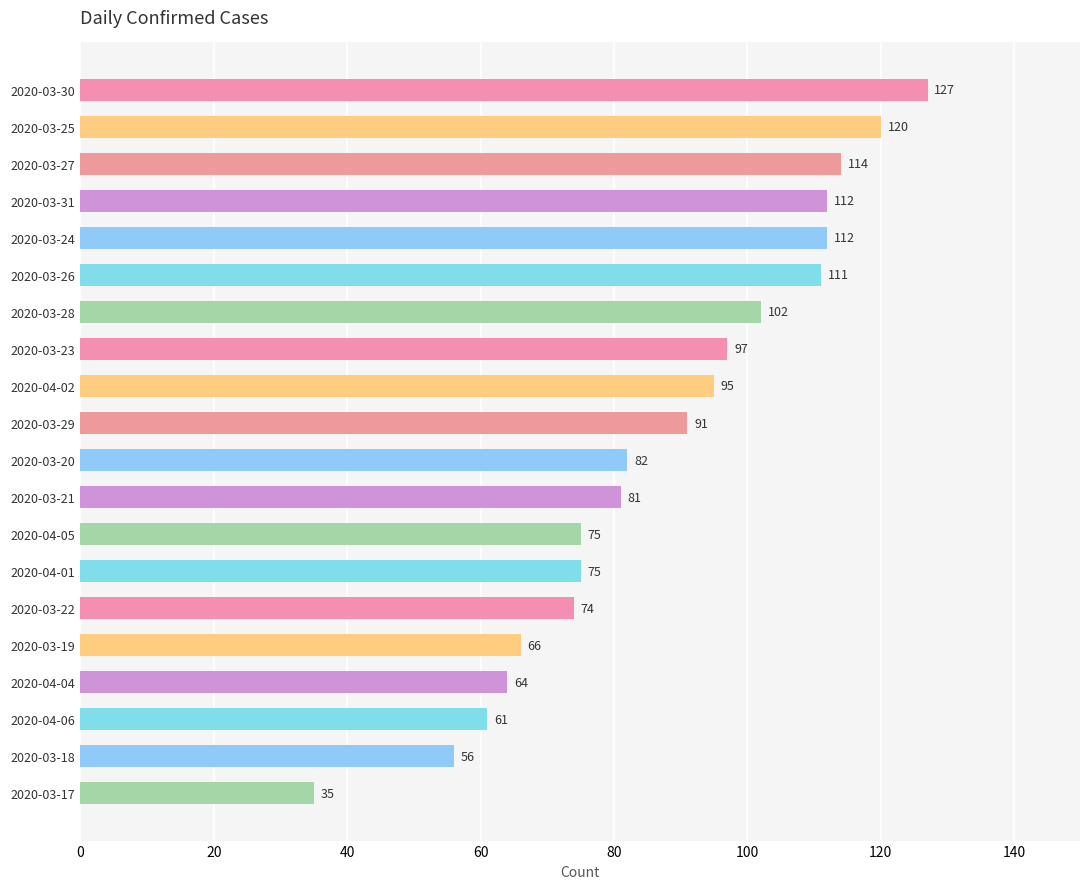

What is the label of the 19th bar from the top?

2020-03-18